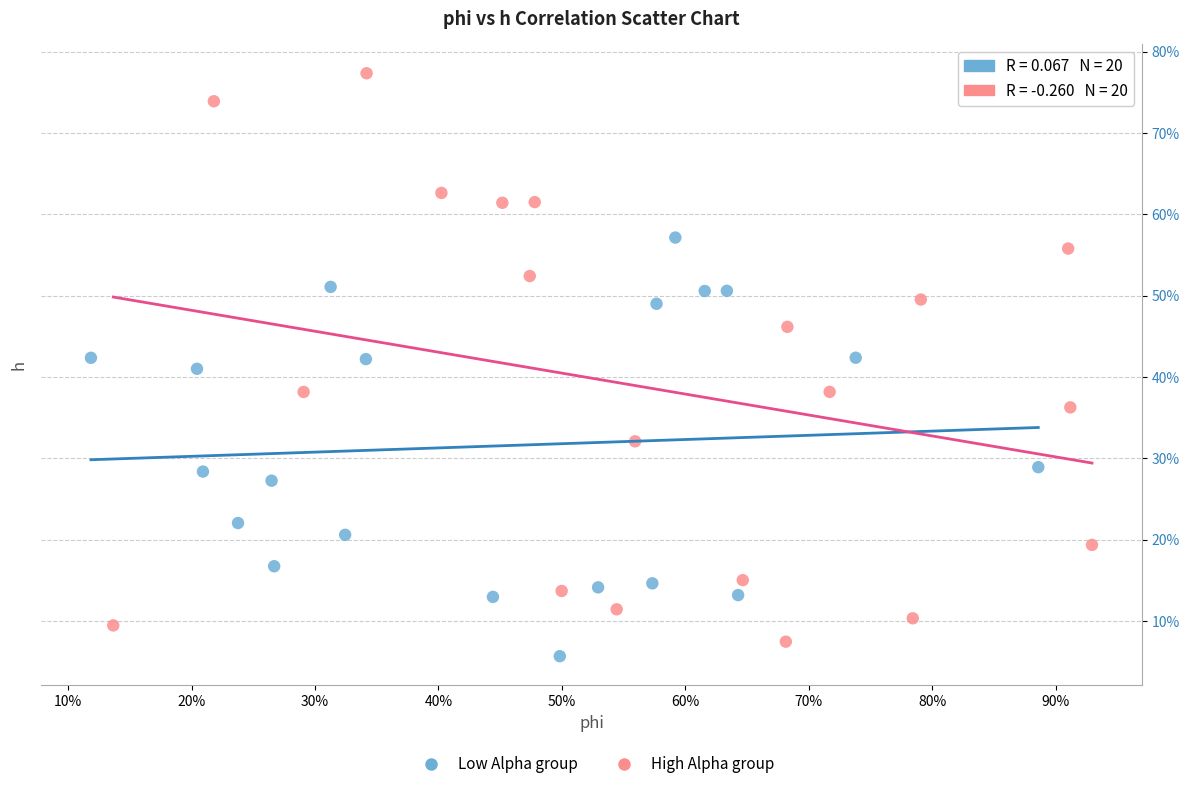

Which series reaches the maximum Y coordinate?

High Alpha group